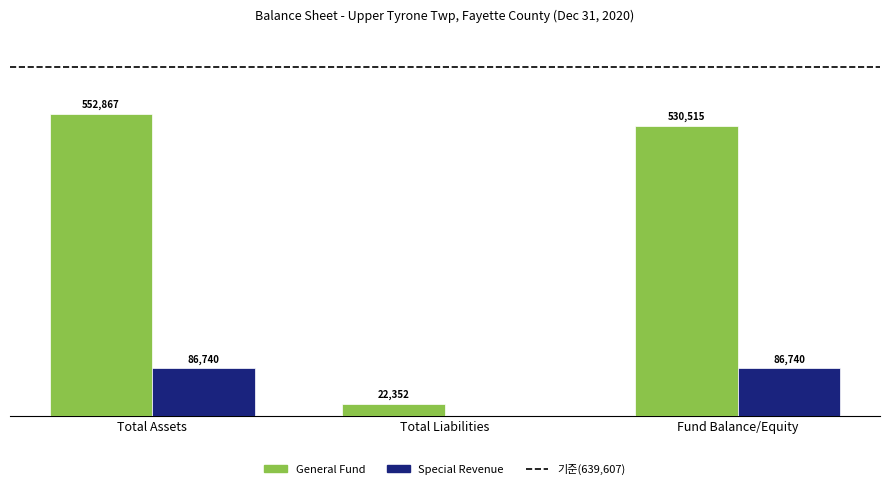

At which category is the sum across all series the highest?

Total Assets